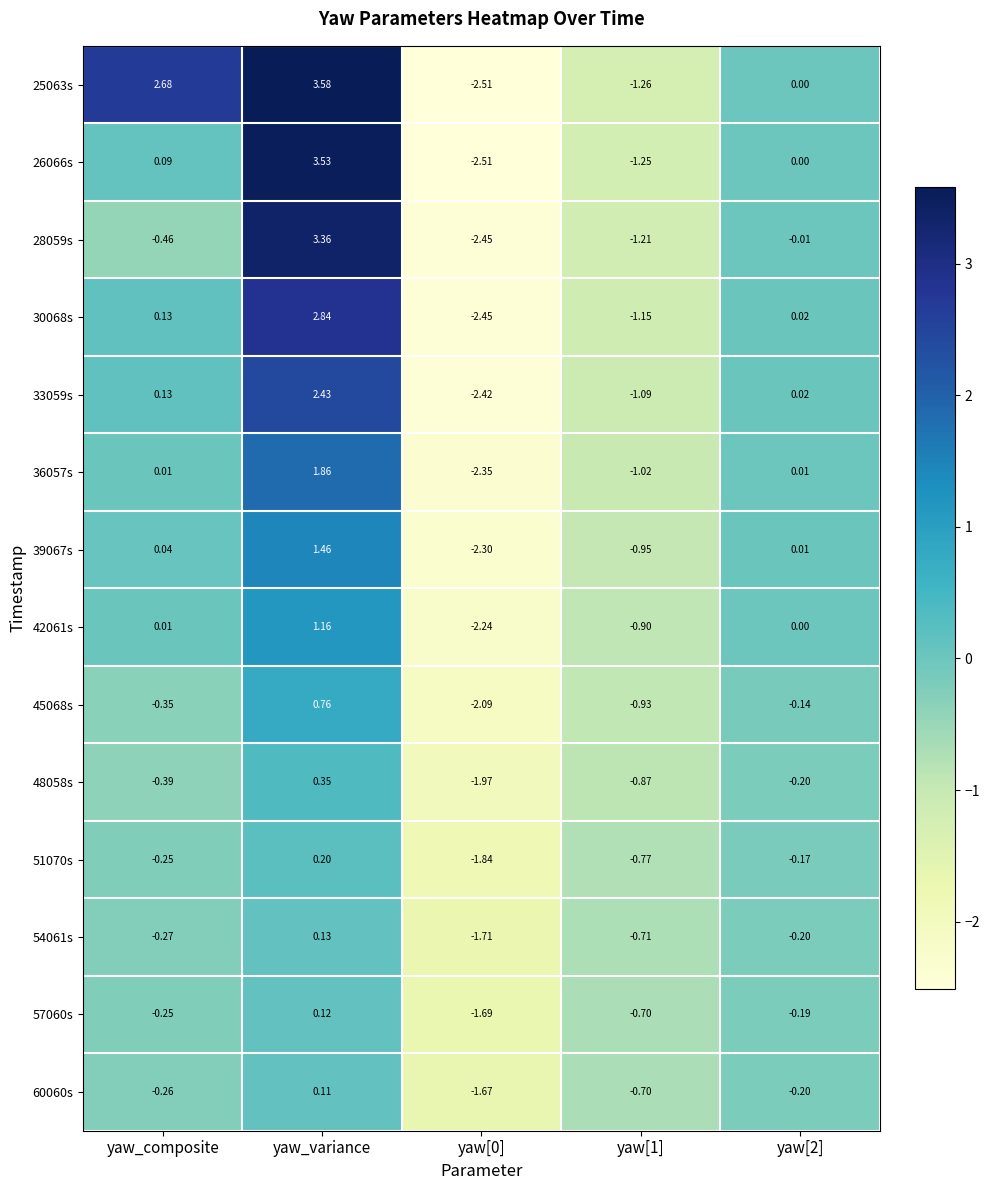

Where does the 33059s series first go above 0?

yaw_composite